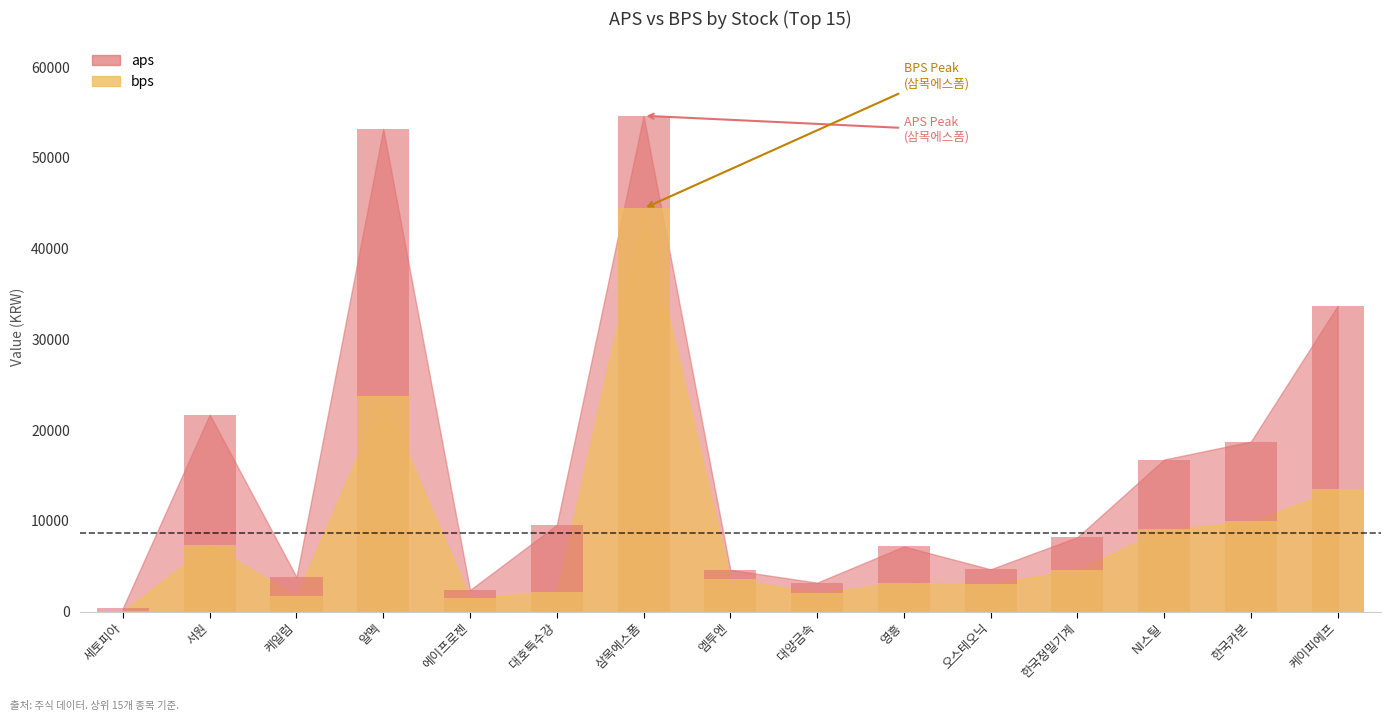

What are all the series names shown in the legend?

aps, bps